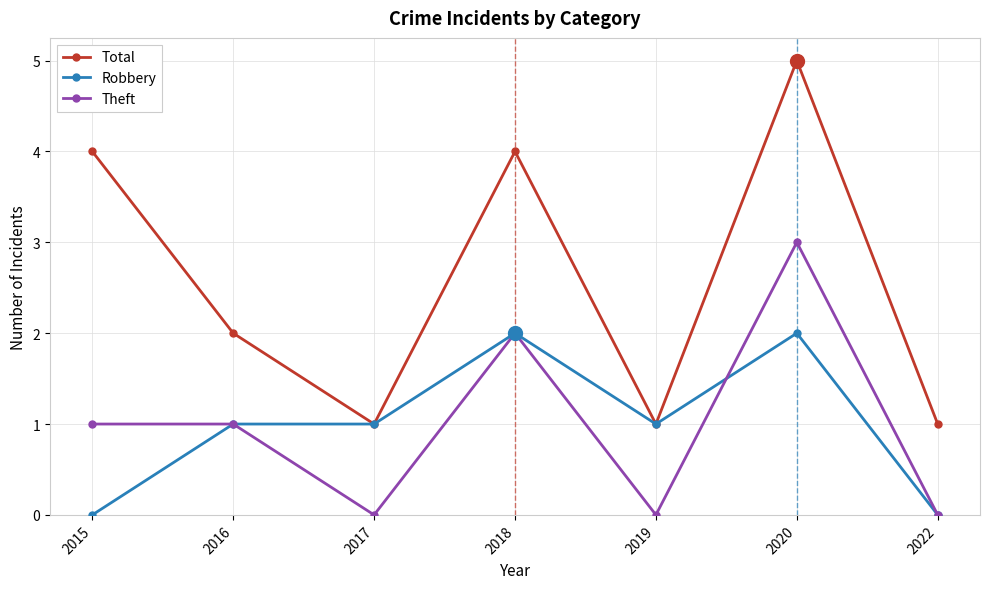

Reading left to right, what are all the values shown in this chart?

Total: 4	2	1	4	1	5	1
Robbery: 0	1	1	2	1	2	0
Theft: 1	1	0	2	0	3	0